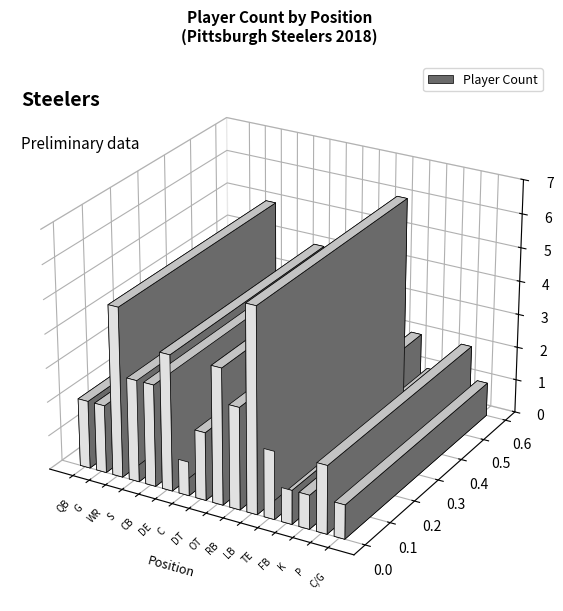

Where does the data first go above 2?

WR